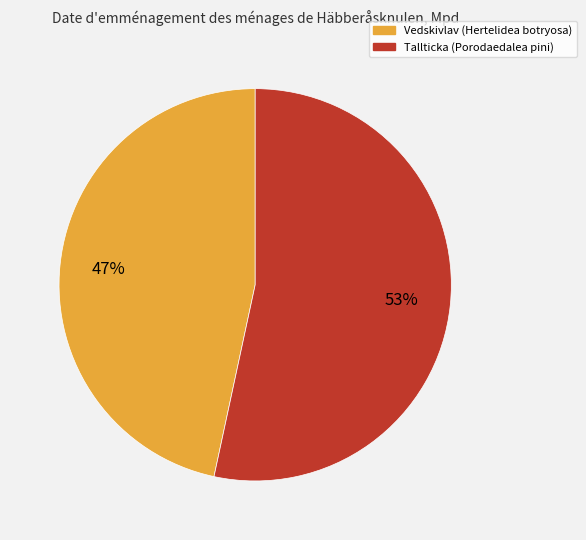

To the nearest percent, what is the average slice percentage?

50%